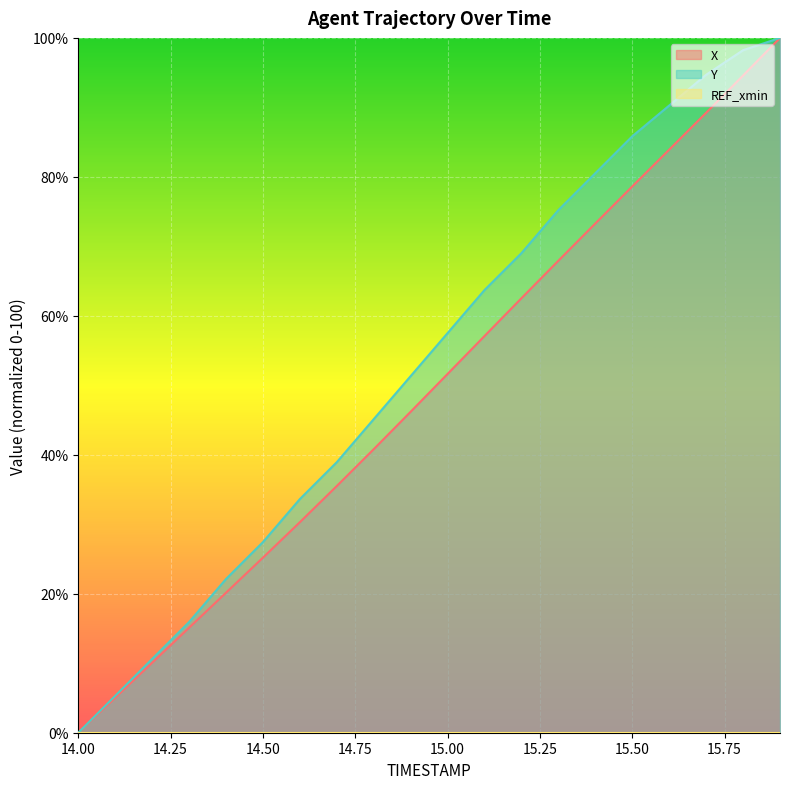

The value of X at 14.50 is 16.9. True or false?

False